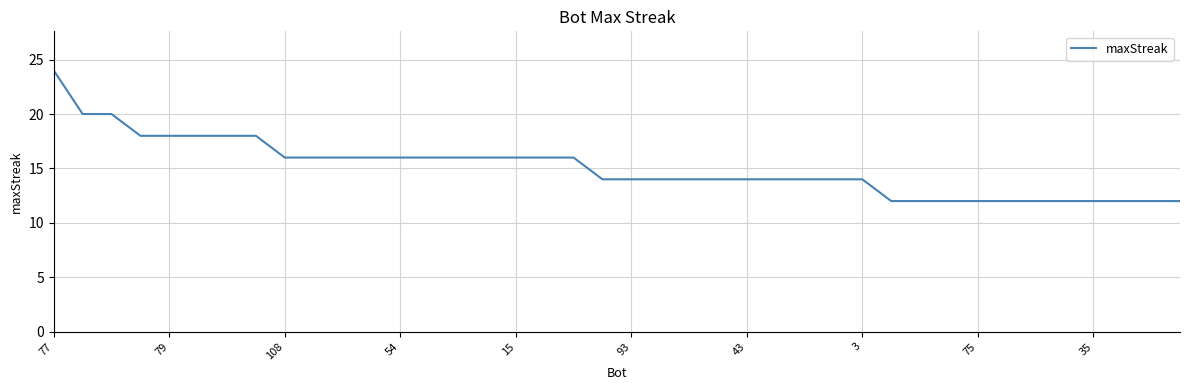

What is the minimum value shown in the chart?

12